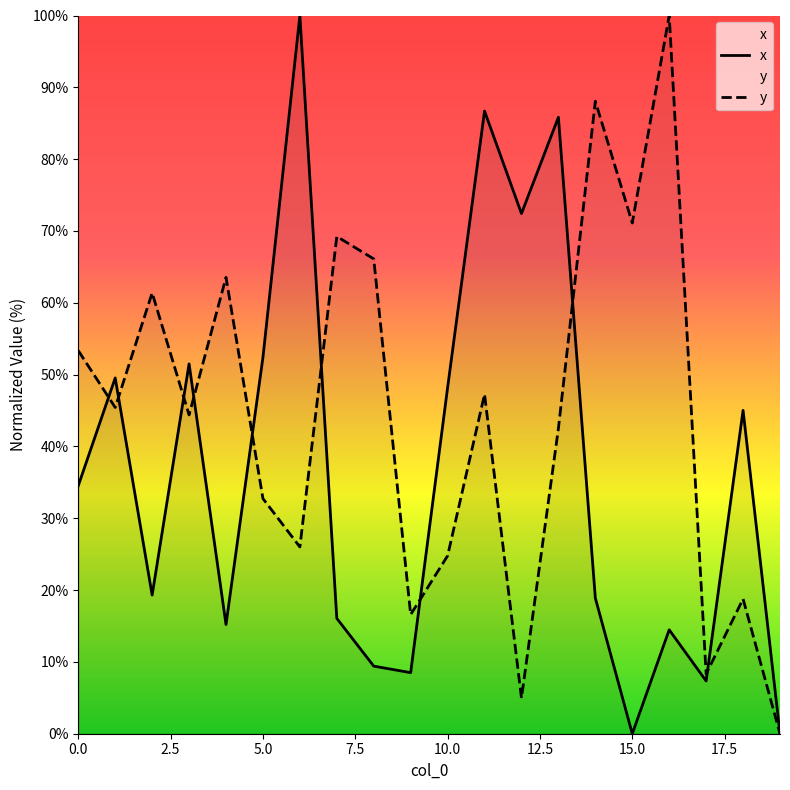

Which series changed the most between 5.0 and 15.0?

x